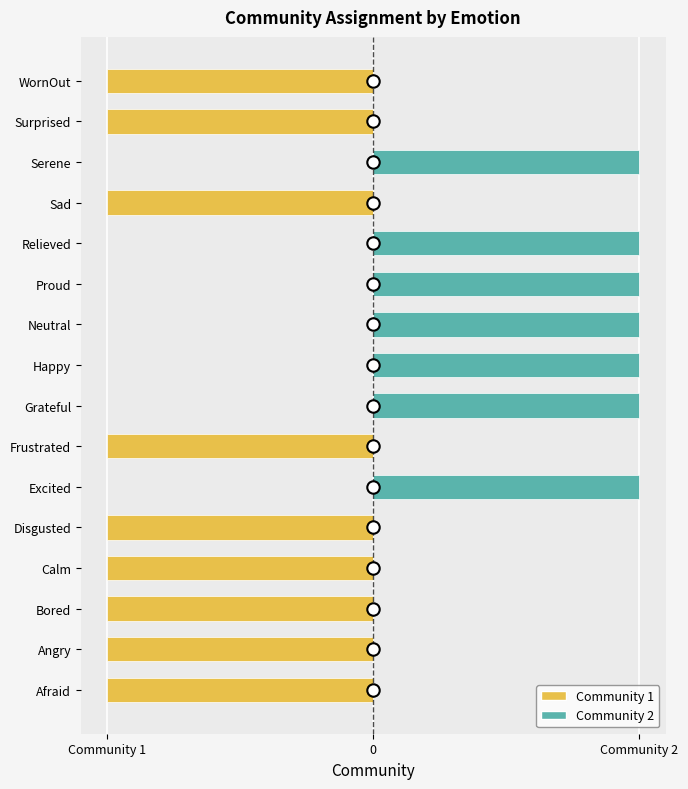

What is the change in value from Neutral to Surprised?

-2